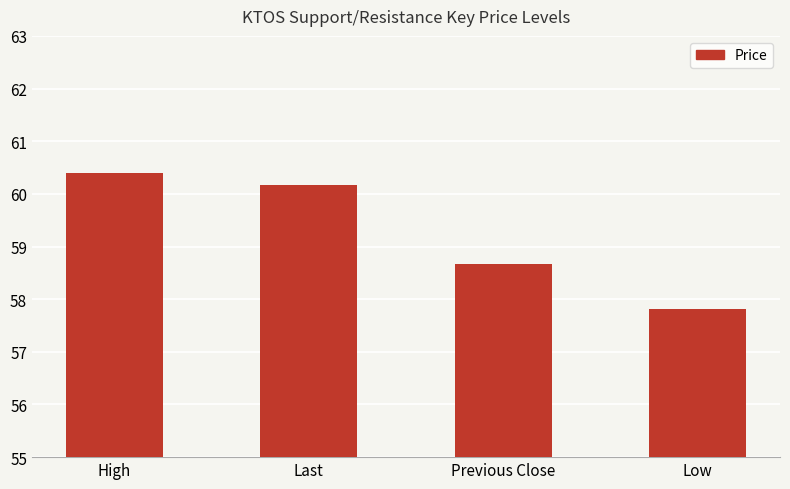

The value at Last is 84.5. True or false?

False